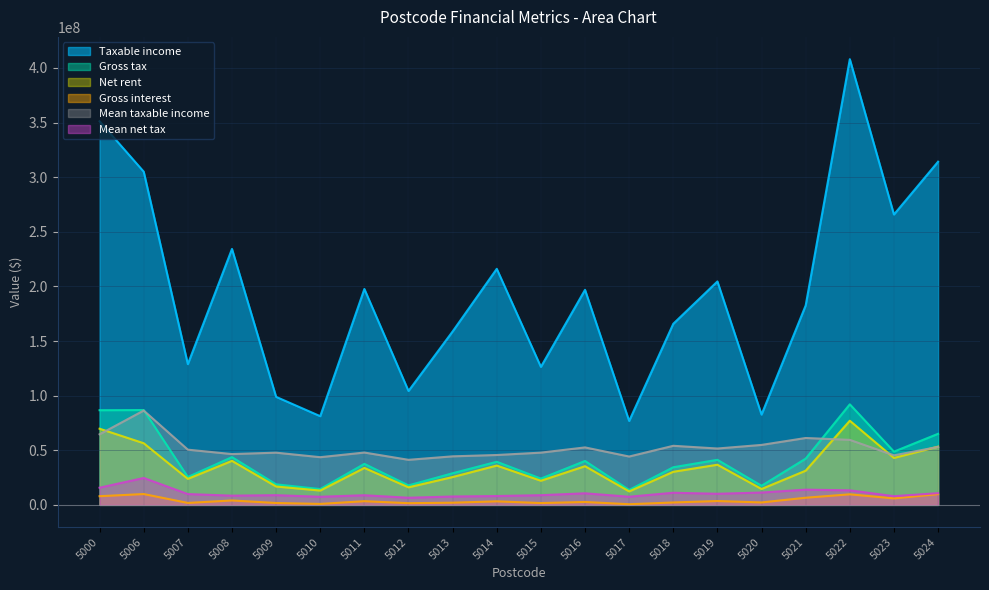

What is the total value across all series at 5011?

329022974